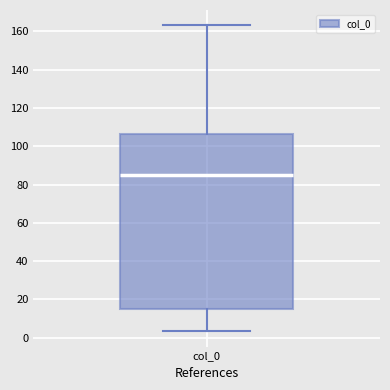

Where does the upper whisker of the box for col_0 end on the y-axis? The values are not printed on the chart, so give them approximately, as read against the axis.

164